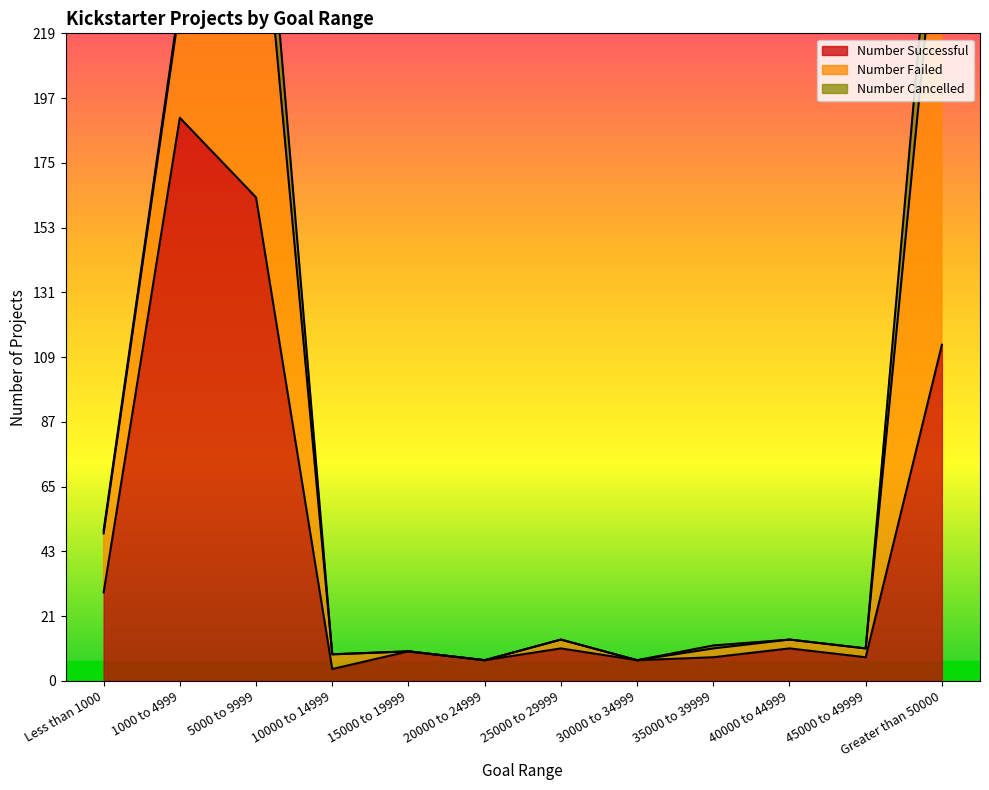

What are all the series names shown in the legend?

Number Successful, Number Failed, Number Cancelled